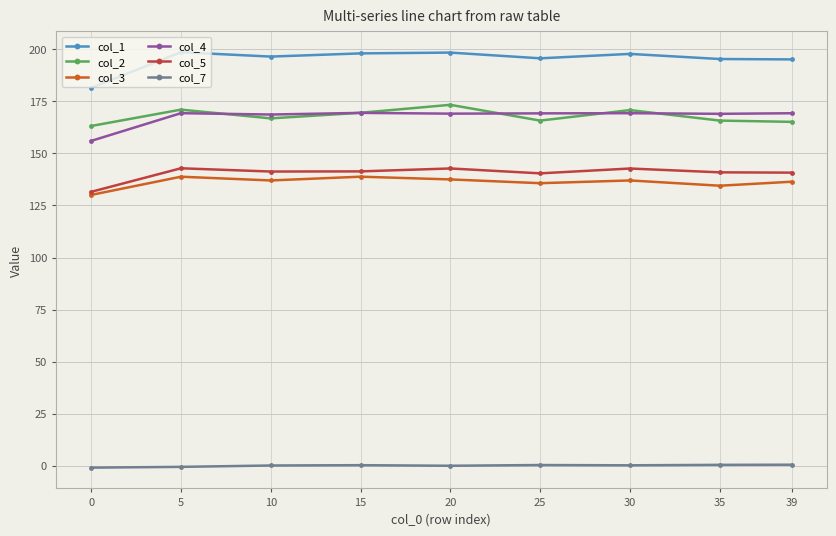

What is the spread (max minus min) of values at 25?

195.3